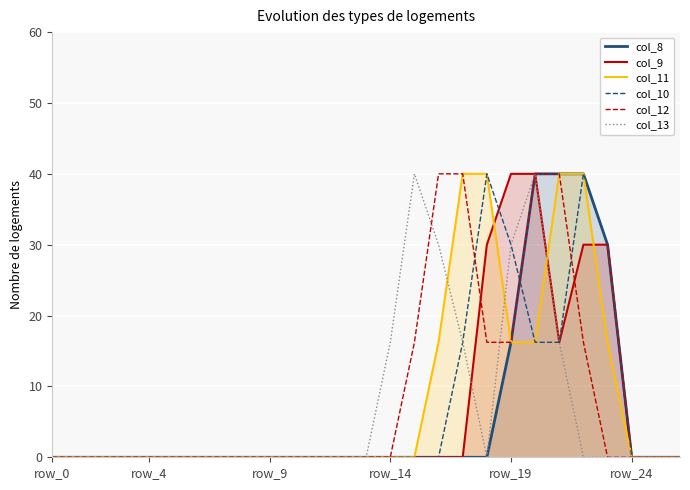

What is the highest value of the col_8 series?

40.0